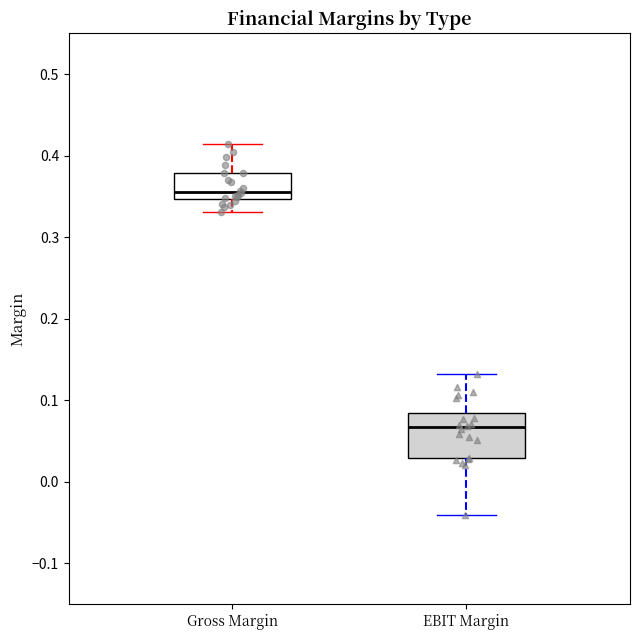

Where does the median line of the box for Gross Margin sit on the y-axis? The values are not printed on the chart, so give them approximately, as read against the axis.

0.36